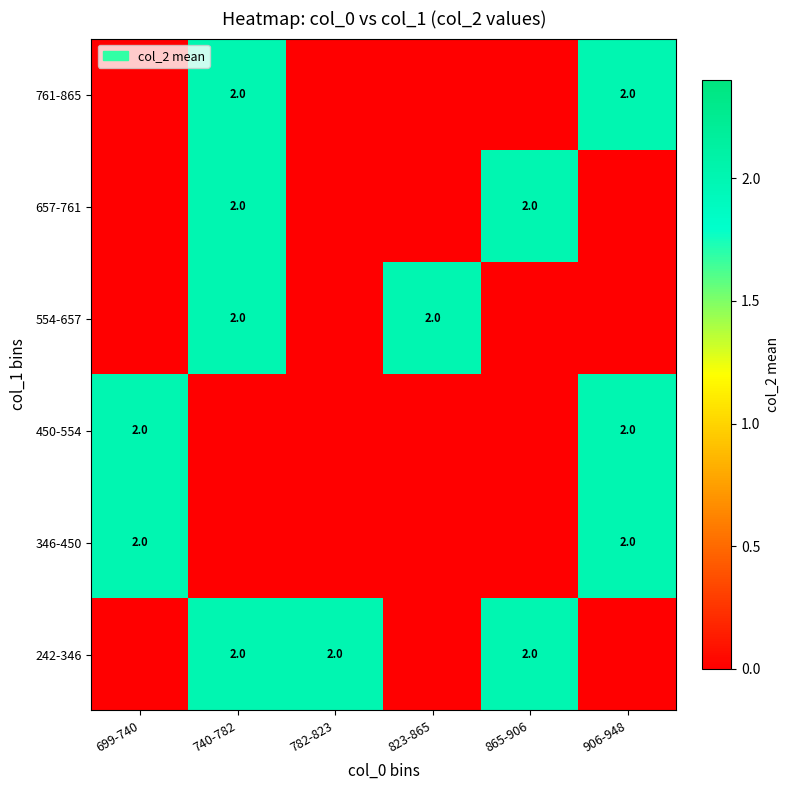

True or false: 761-865 has a value of 2 at 906-948.

True